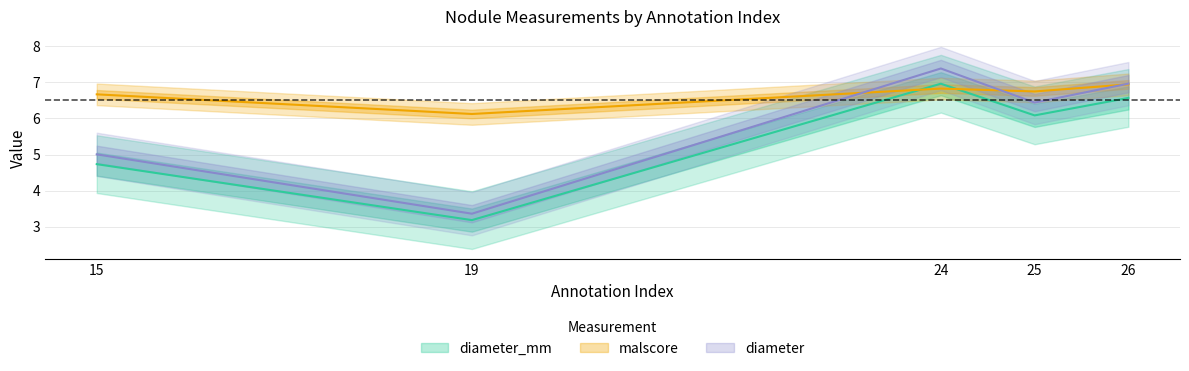

True or false: diameter and diameter_mm cross at least once.

False